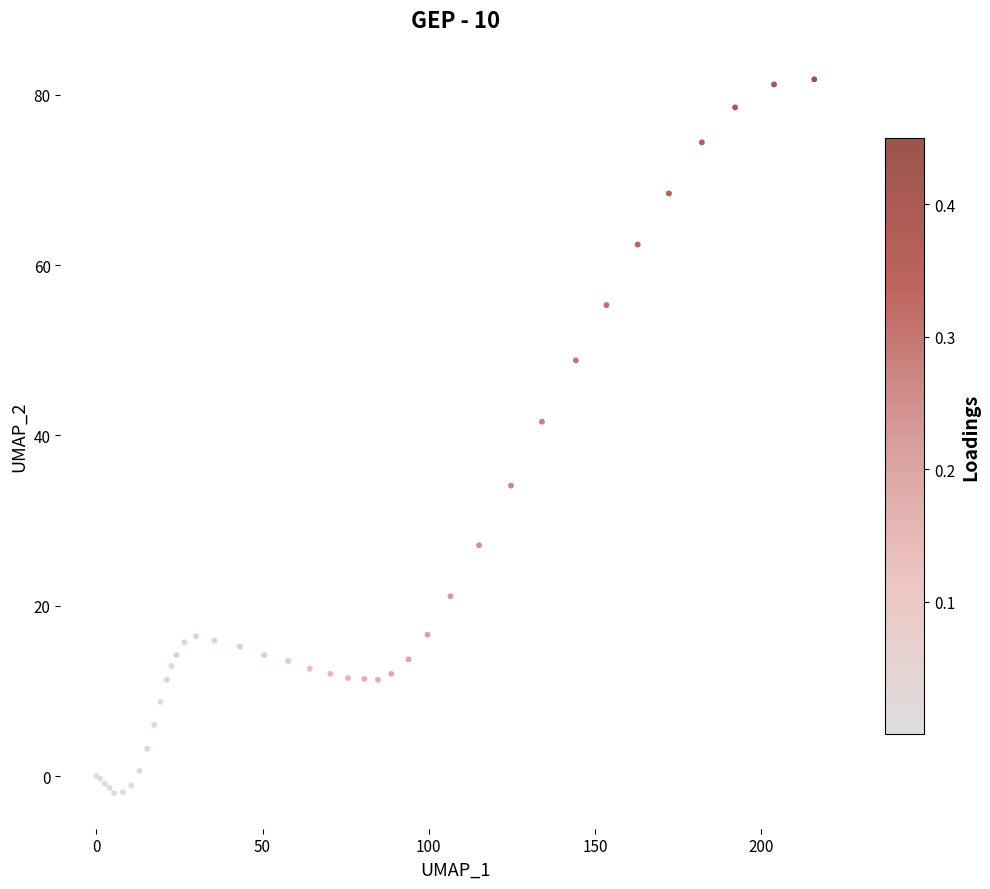

What Y value in the scatter plot is closest to 39?

41.6